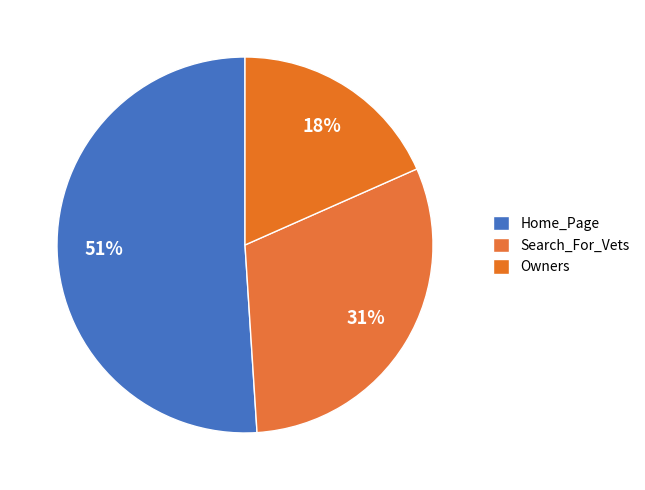

Does Home_Page account for over 50% of the chart?

Yes